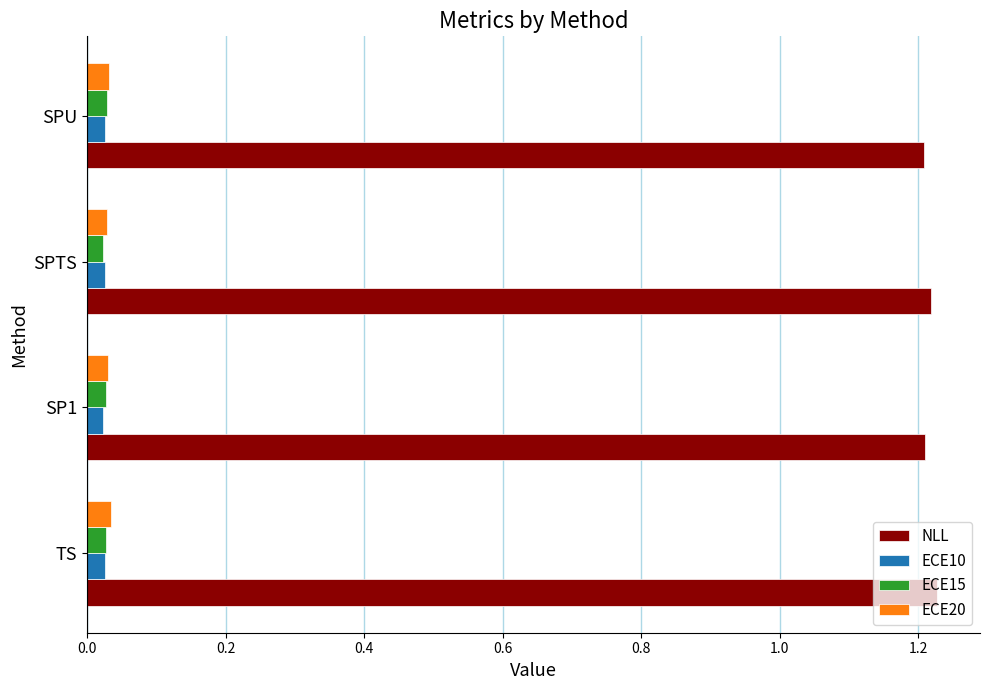

The ECE20 series shows 0.1 at SPU. True or false?

False